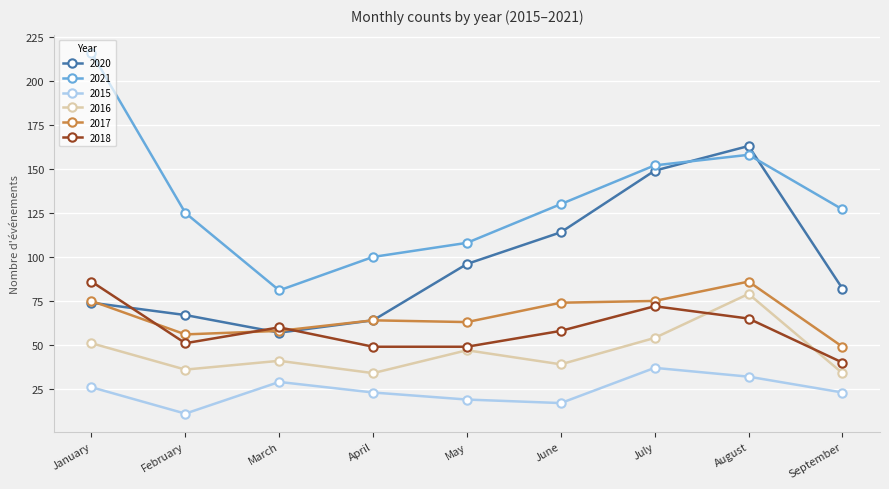

The value of 2017 at May is 63. True or false?

True